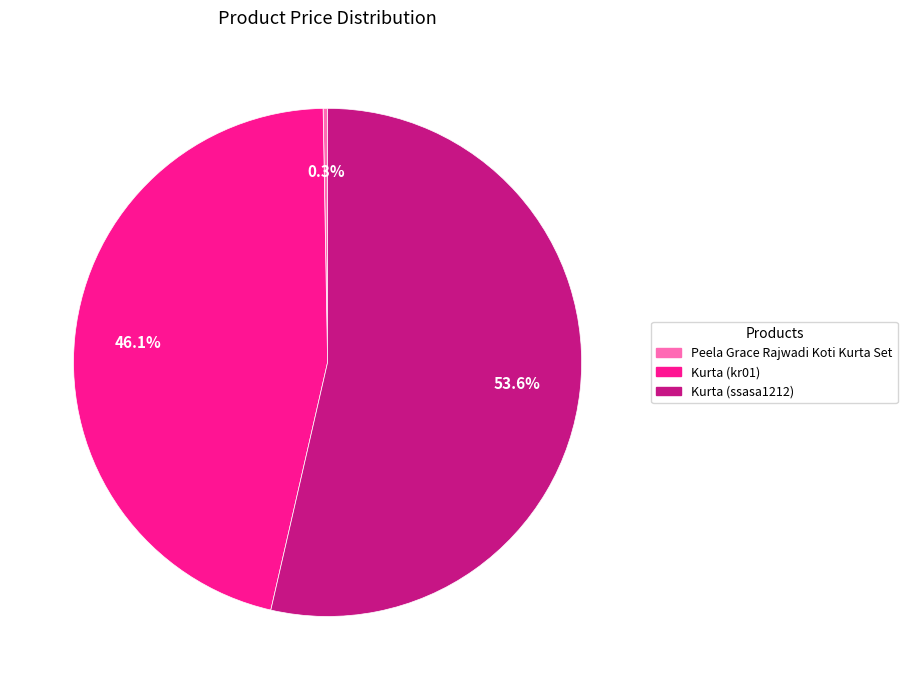

Does Kurta (ssasa1212) represent more than half of the total?

Yes